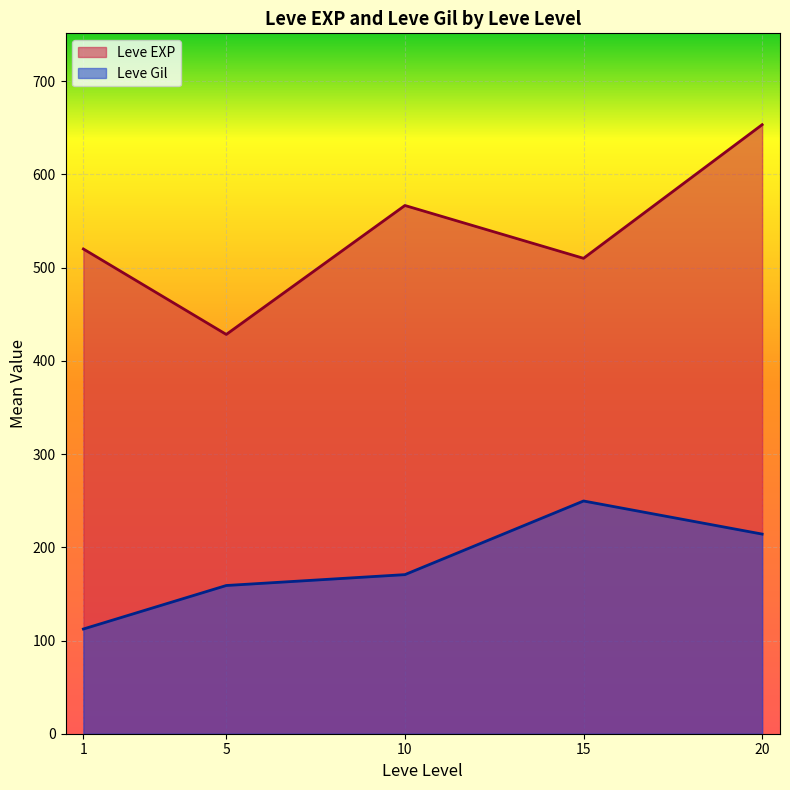

What are all the series names shown in the legend?

Leve EXP, Leve Gil